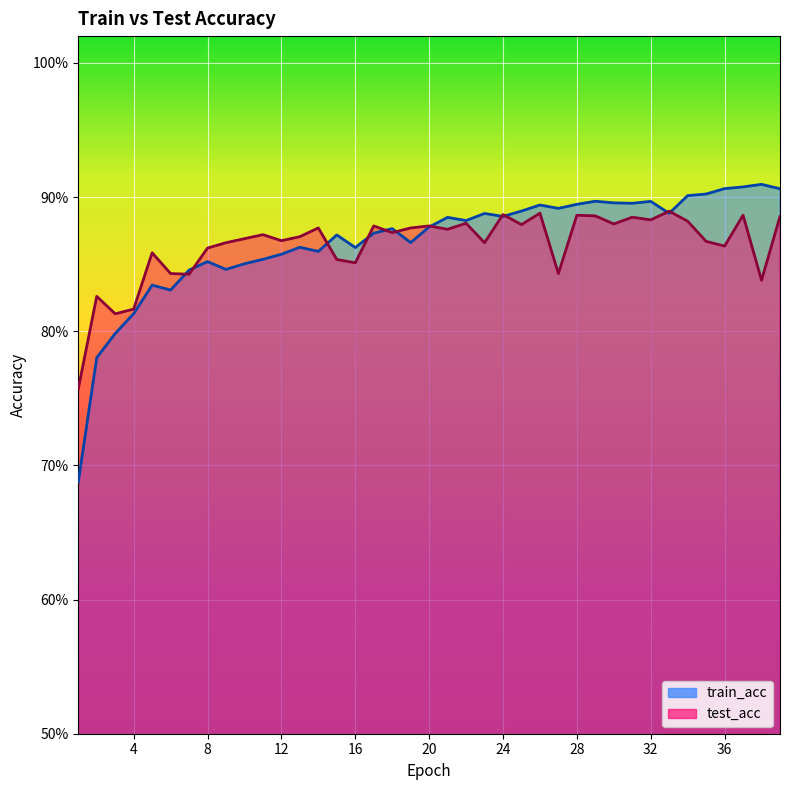

In train_acc, how many points are higher than both neighbors (excluding endpoints)?

11